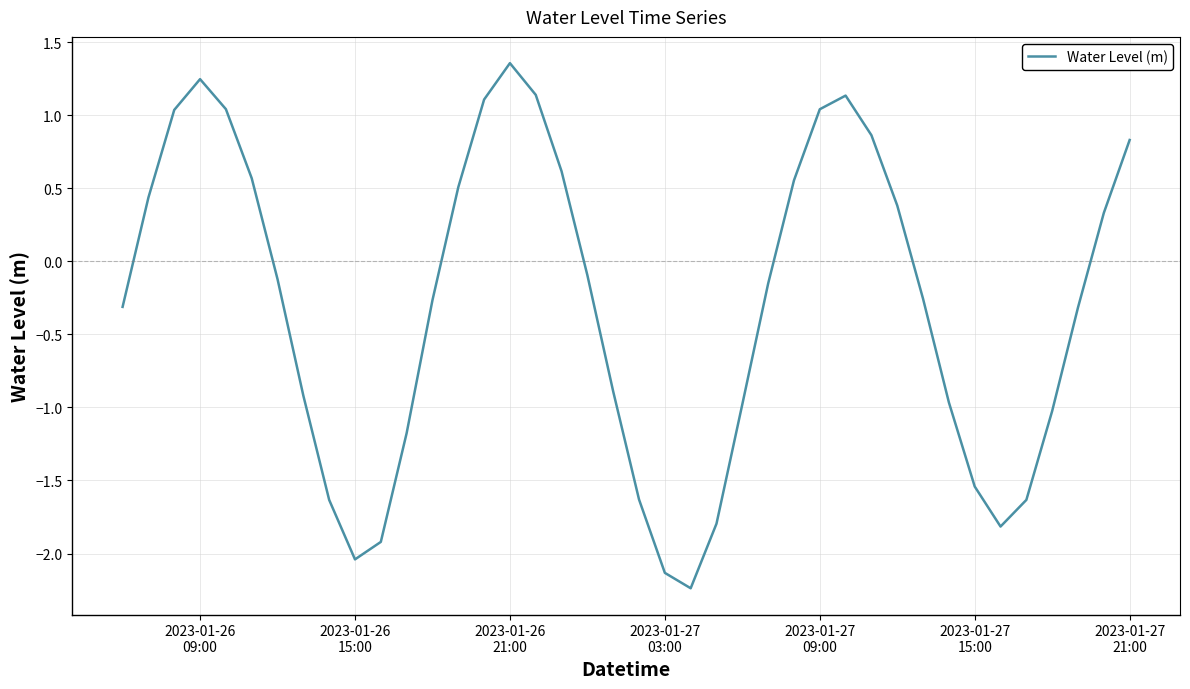

What is the minimum value shown in the chart?

-2.2